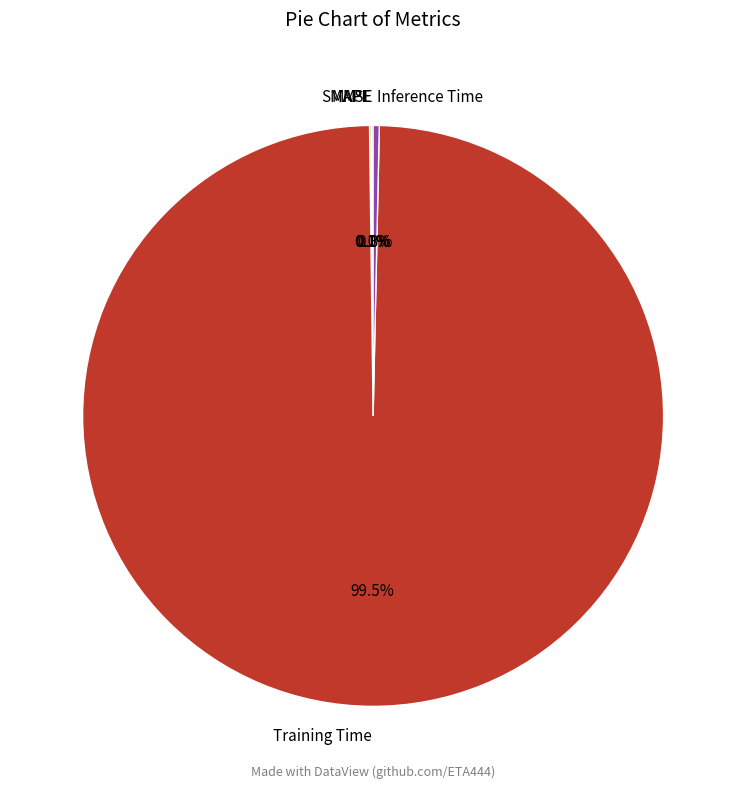

Is MAPE the majority of the pie?

No